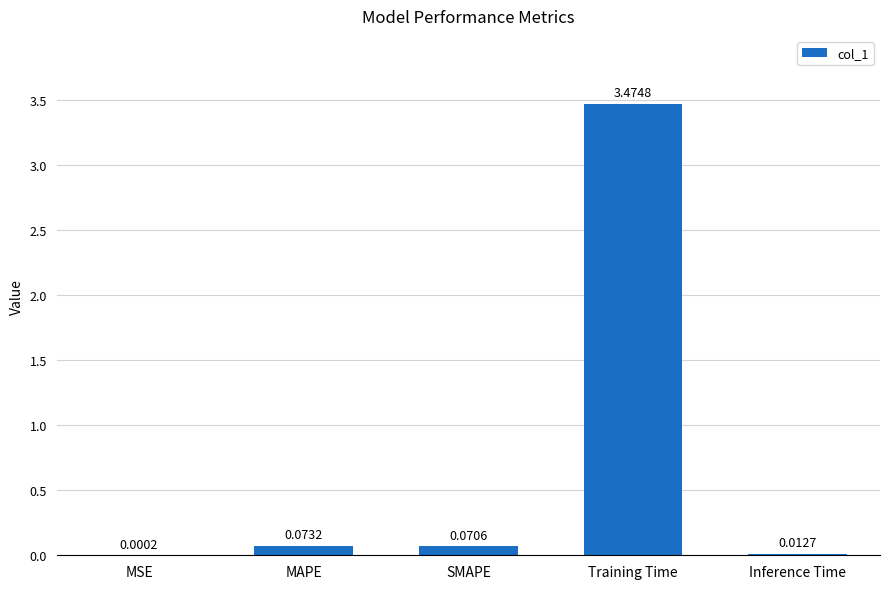

Where is the data nearest to the value 1?

MAPE